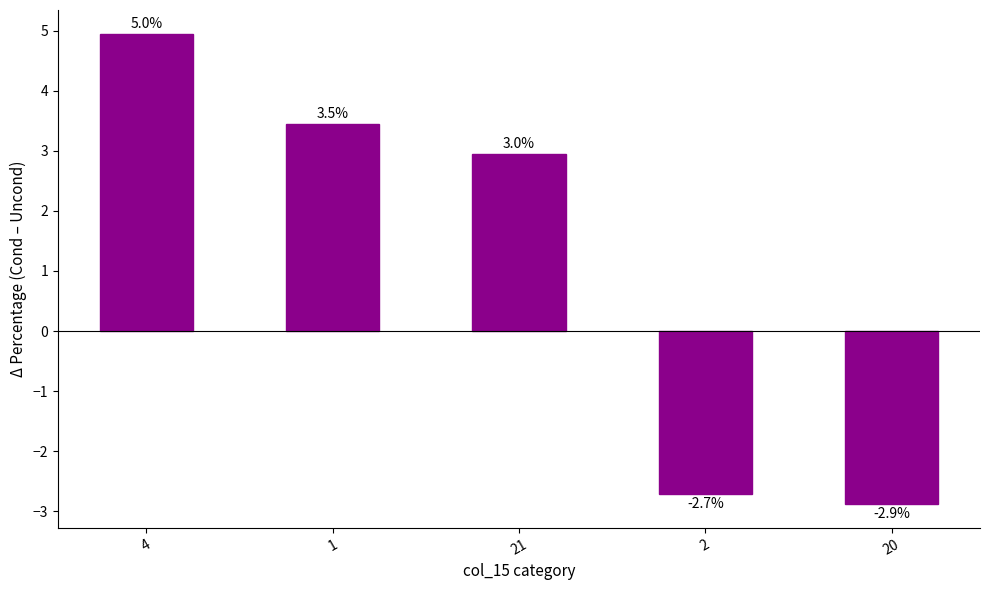

Rank the categories by value from lowest to highest.

20, 2, 21, 1, 4